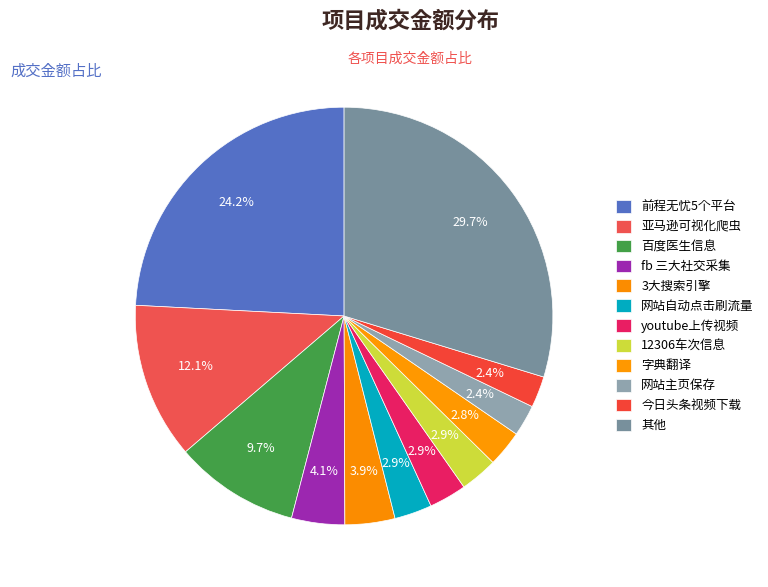

Is there any slice that represents more than half of the pie?

No